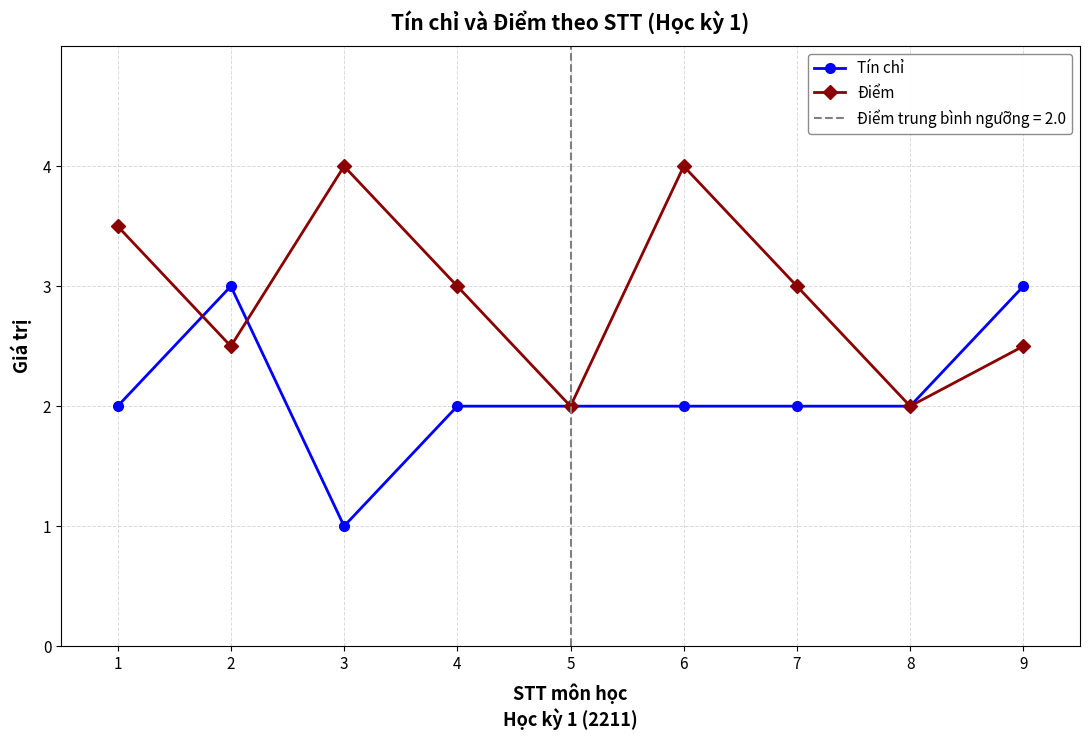

List the labels in order of Tín chỉ value, smallest first.

3, 1, 4, 5, 6, 7, 8, 2, 9